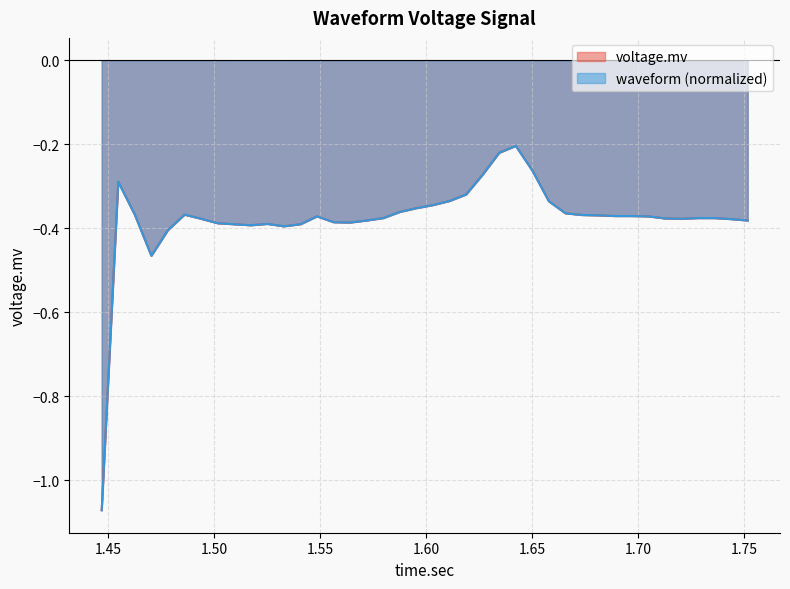

How many series are shown in this chart?

2